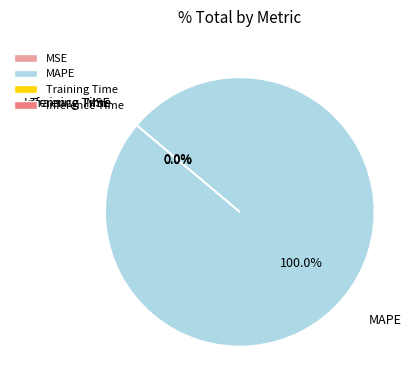

Which slice represents more than half of the pie?

MAPE